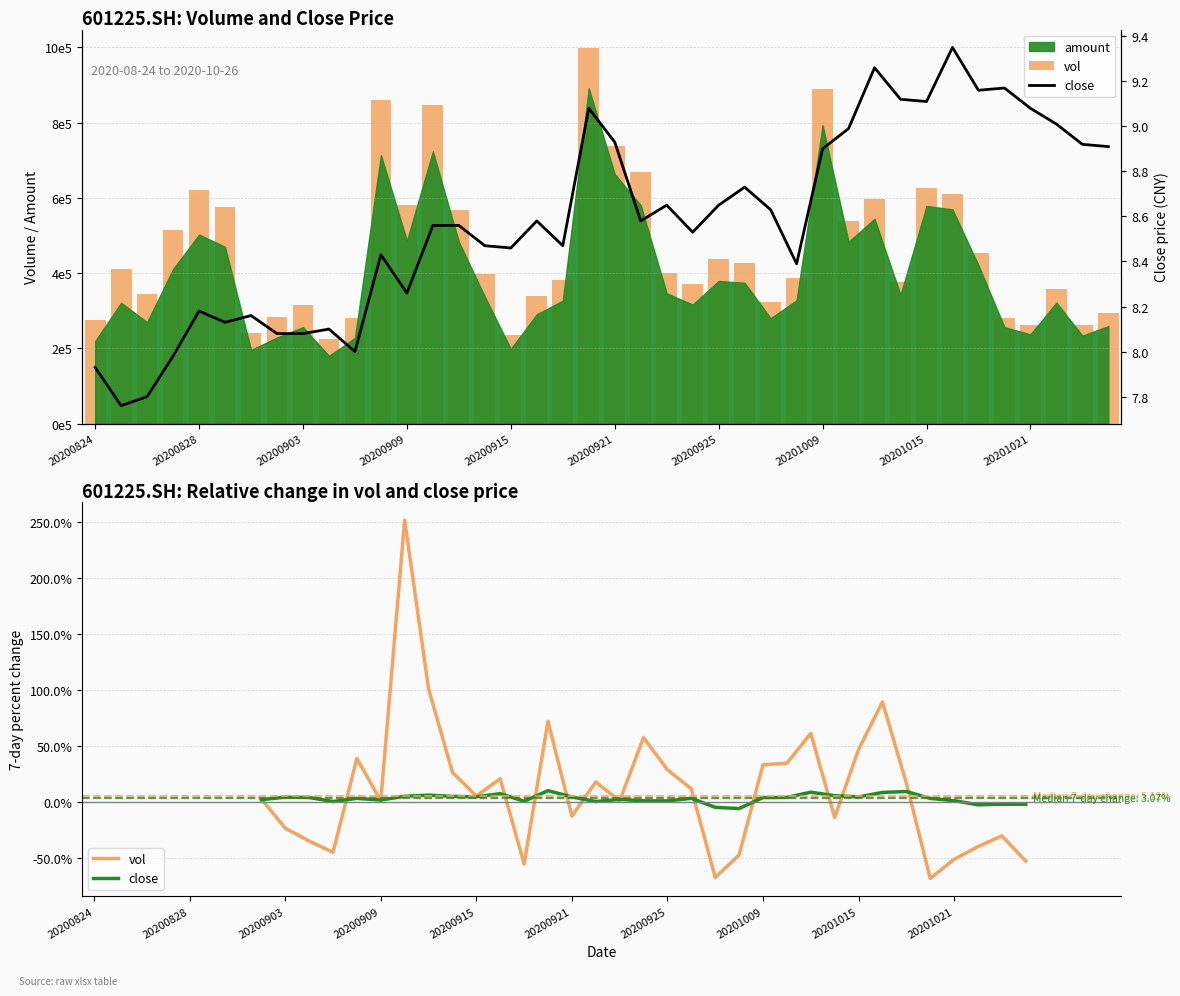

How many categories are shown in the chart?

40